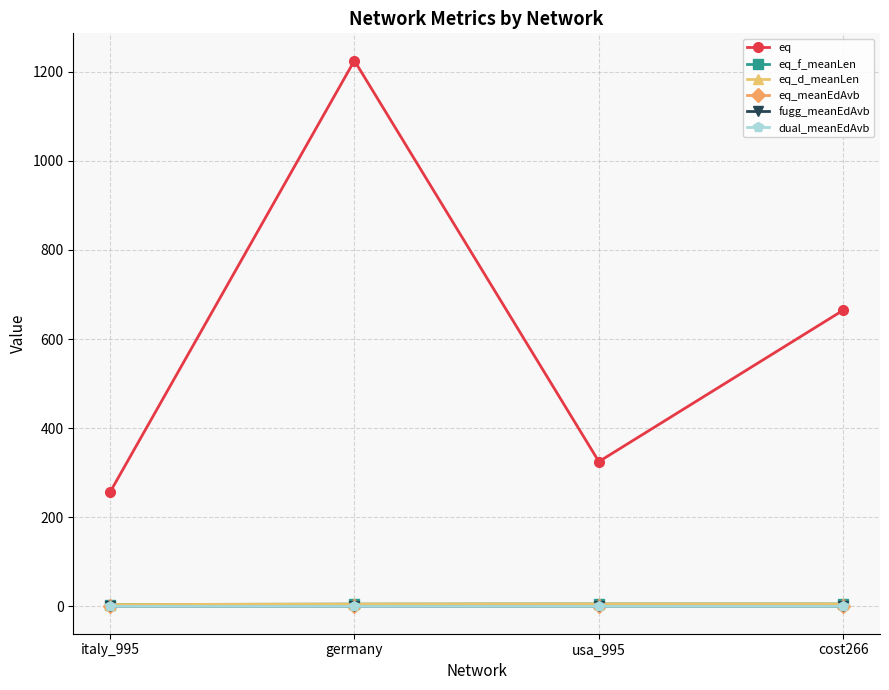

The value of eq at italy_995 is 431.9. True or false?

False